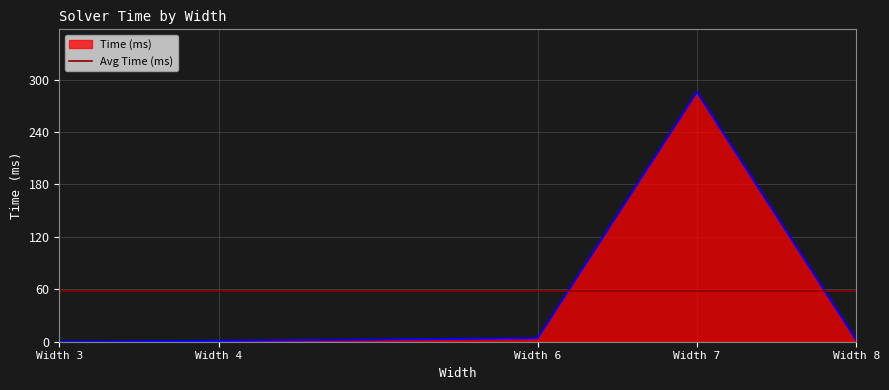

What is the highest value of the Time (ms) series?

286